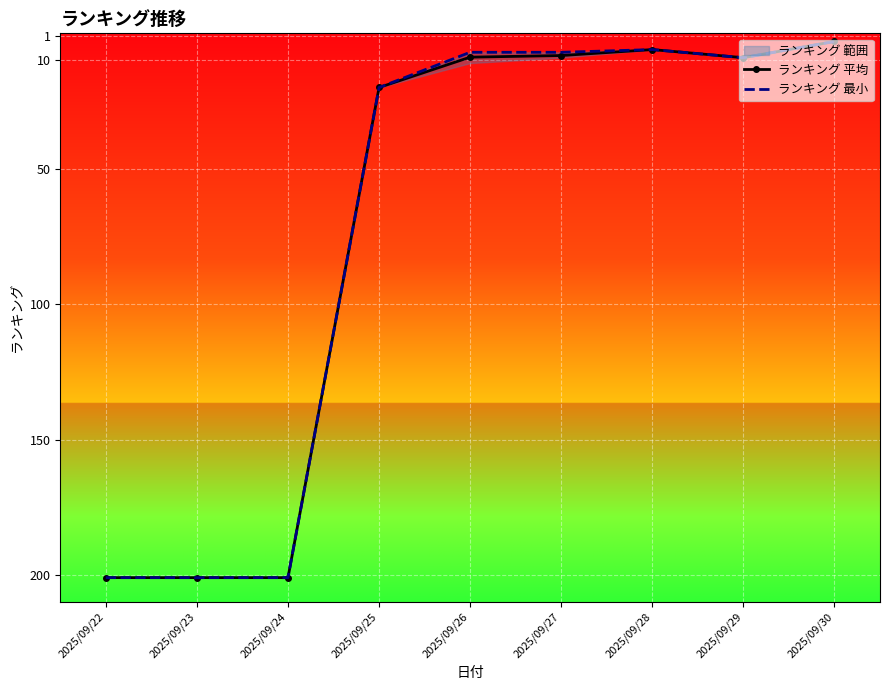

What is the difference between the ランキング 最小 values at 2025/09/22 and 2025/09/30?

198.0